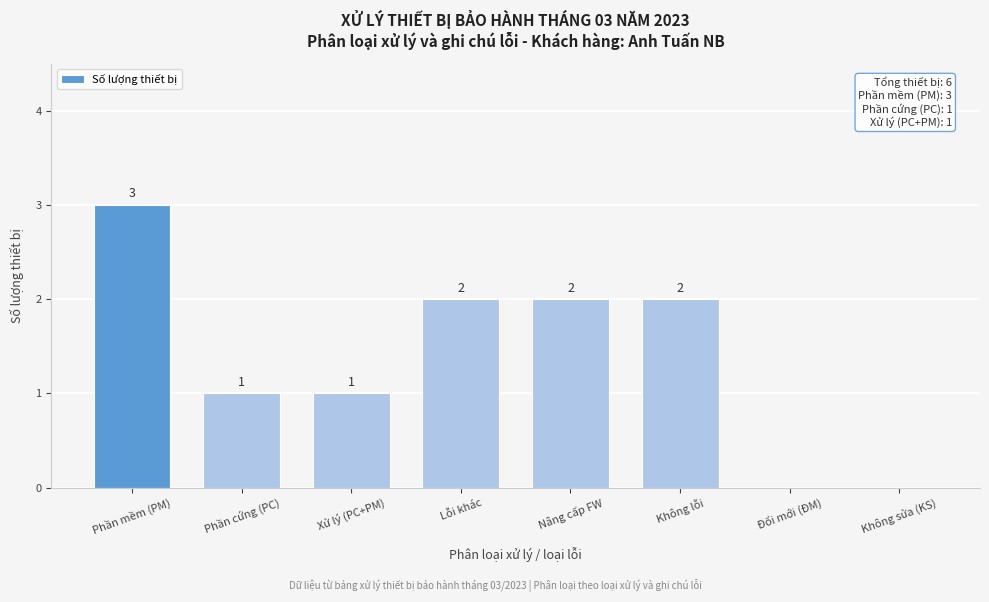

Reading right to left, what are all the values shown in this chart?

Không sửa (KS)=0	Đổi mới (ĐM)=0	Không lỗi=2	Nâng cấp FW=2	Lỗi khác=2	Xử lý (PC+PM)=1	Phần cứng (PC)=1	Phần mềm (PM)=3